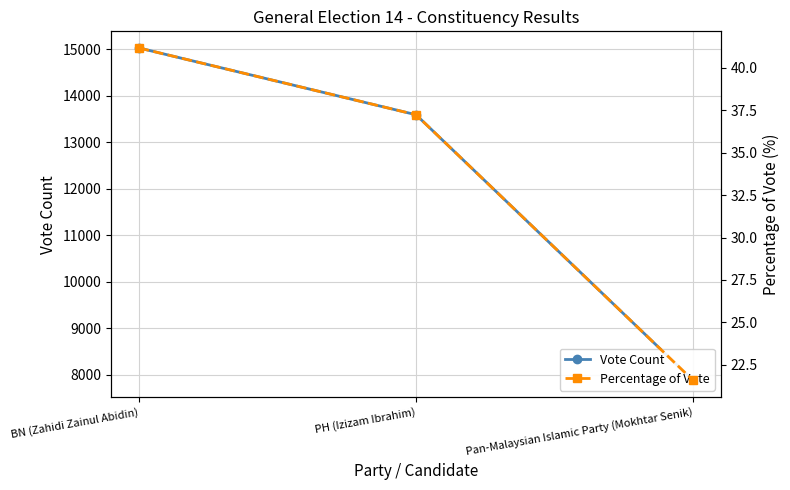

Does the chart display data point markers on the line(s)?

Yes